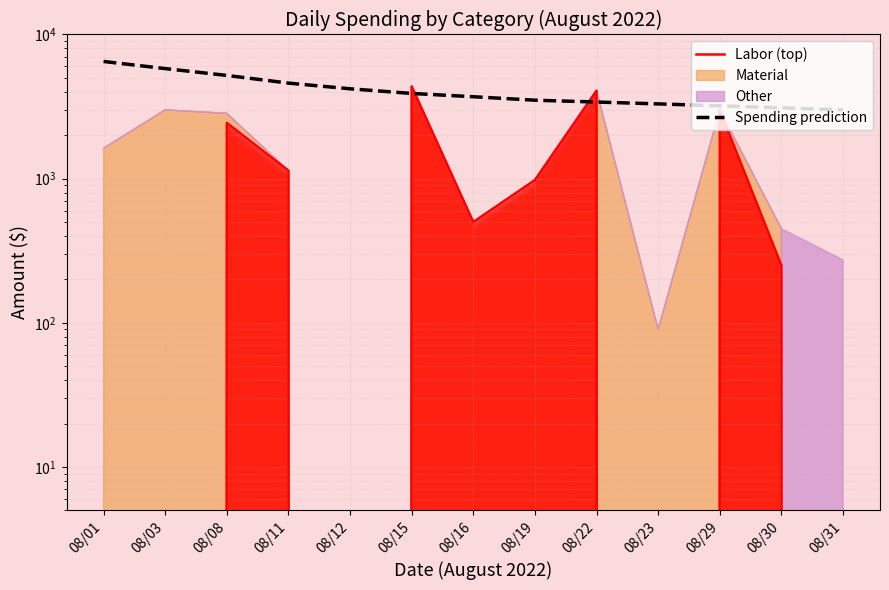

Which series has the largest total across all categories?

Spending prediction